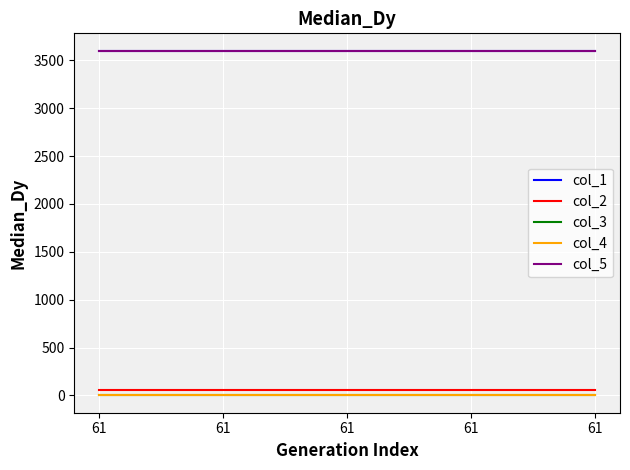

Does the chart have visible grid lines?

Yes